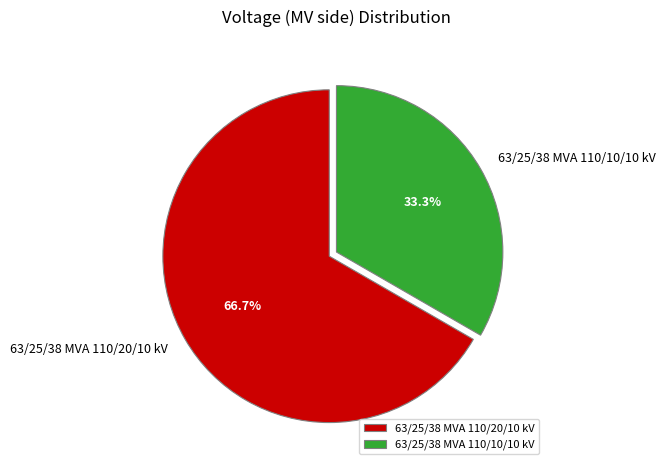

Which has a higher value, 63/25/38 MVA 110/20/10 kV or 63/25/38 MVA 110/10/10 kV?

63/25/38 MVA 110/20/10 kV